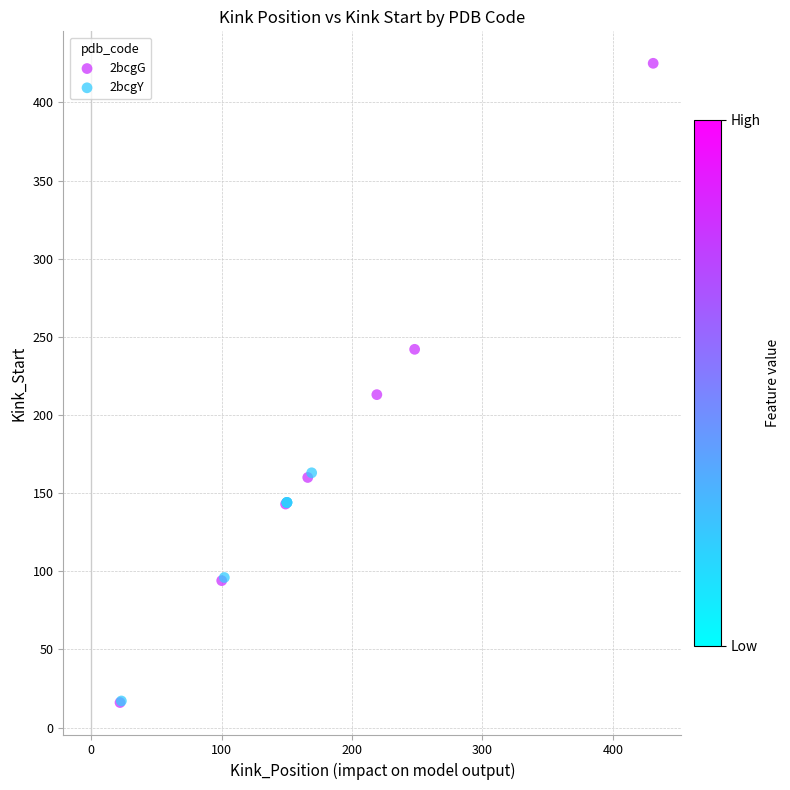

Which series has the widest spread of Y values?

2bcgG